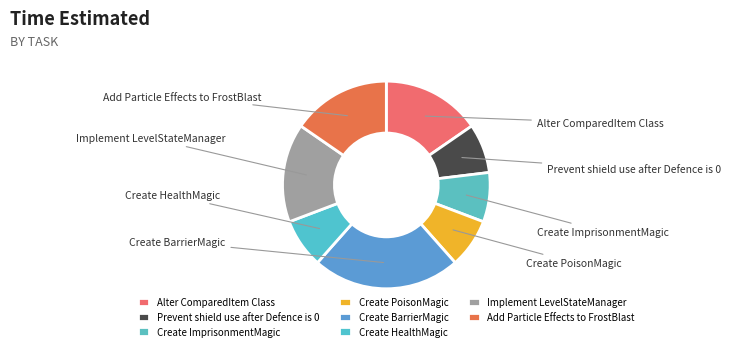

Does any single category account for the majority?

No